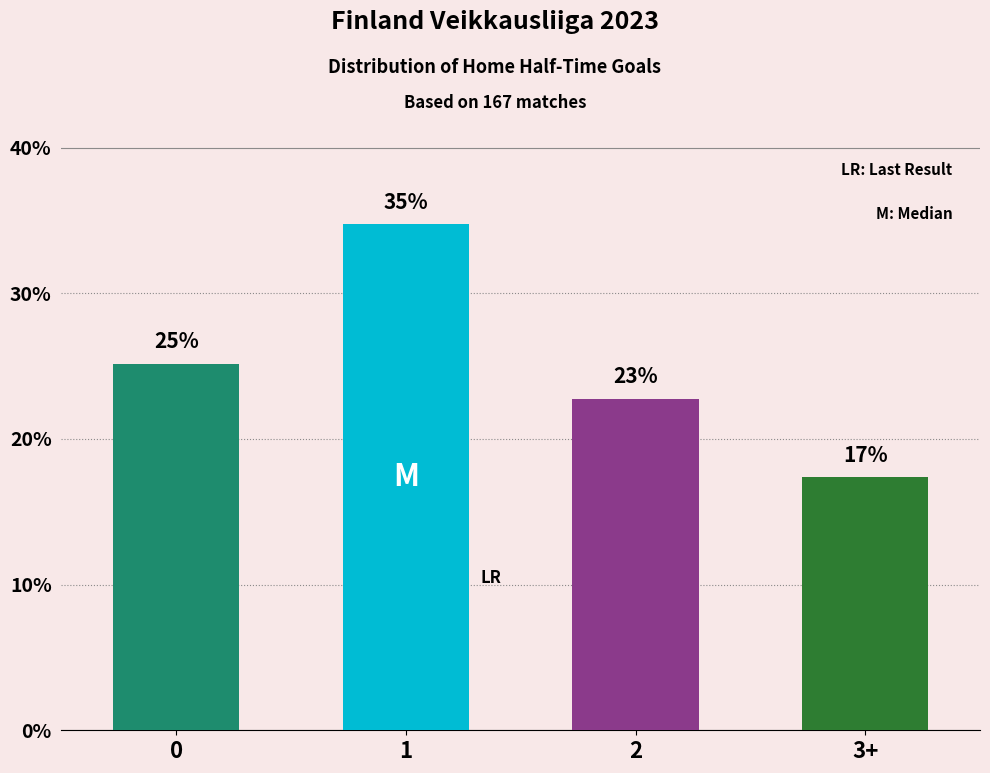

What is the change in value from 0 to 3+?

-7.8